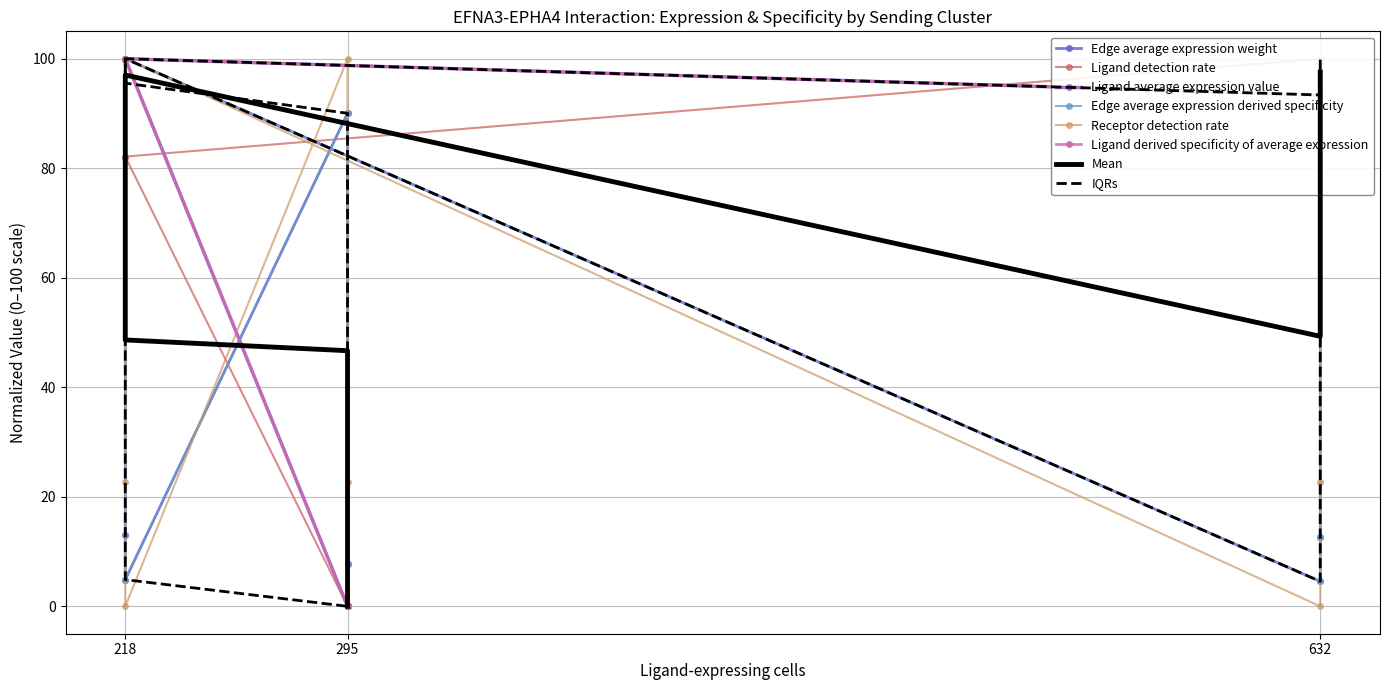

Which series has the largest total across all categories?

Ligand derived specificity of average expression